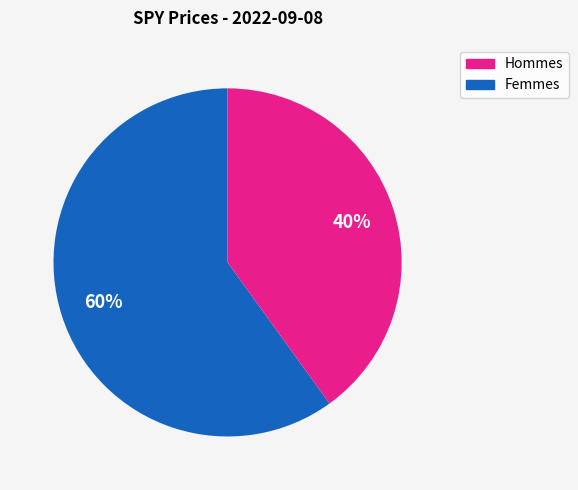

To the nearest percent, what is the average slice percentage?

50%